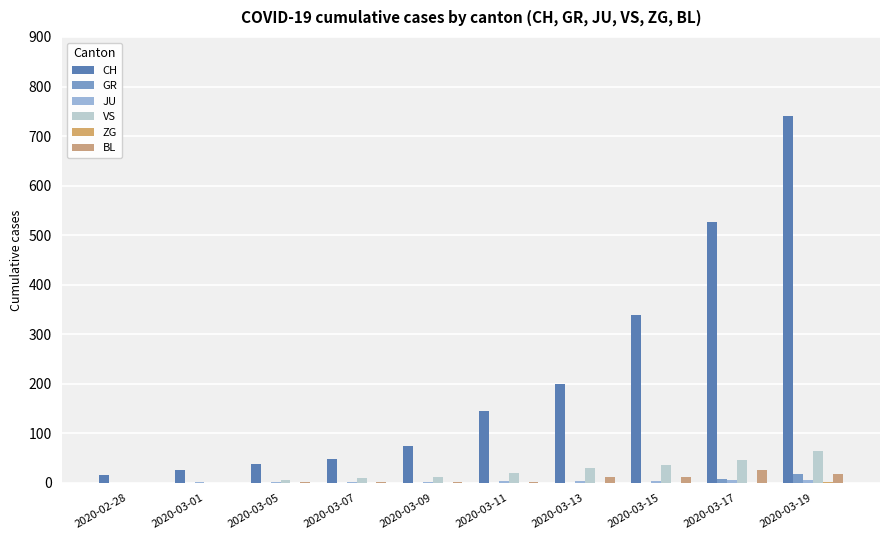

What is the sum of all VS values?

227